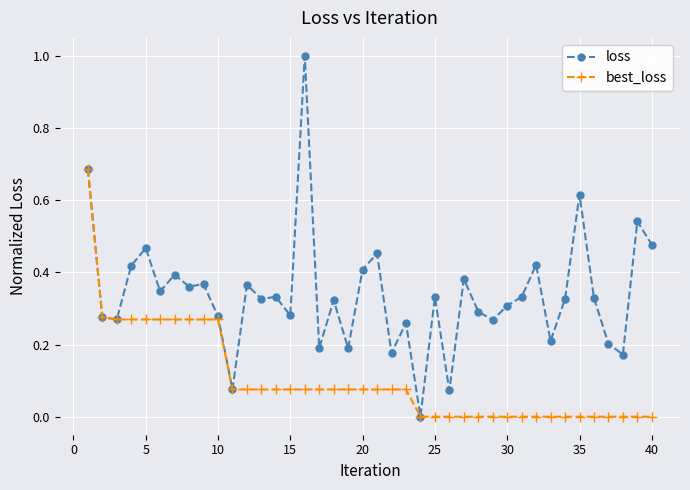

Rank the series by their average value, from highest to lowest.

loss, best_loss